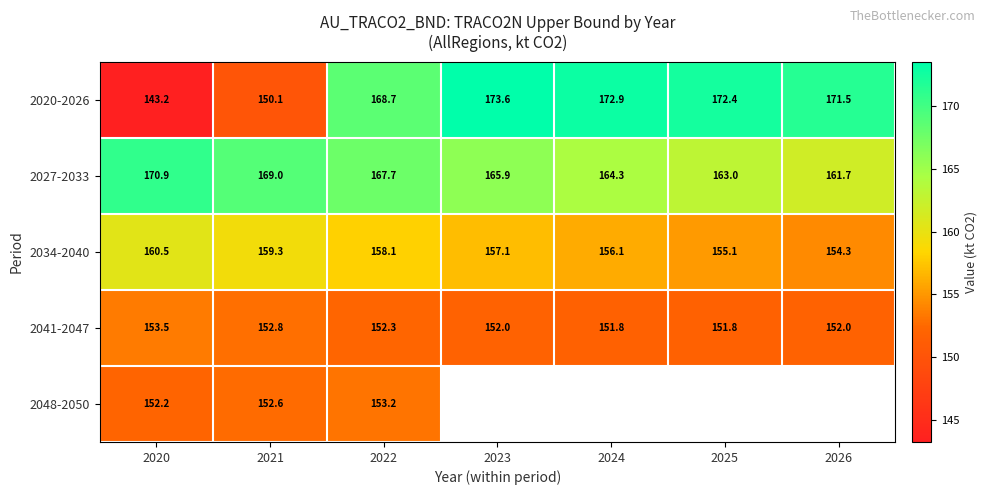

Which series changed the most between 2020 and 2024?

2020-2026